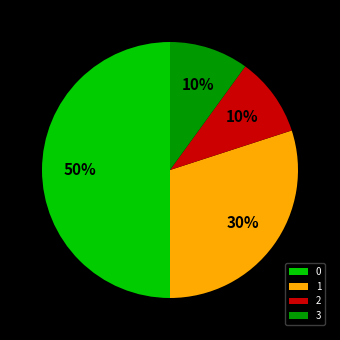

True or false: 3 accounts for 16% of the total.

False